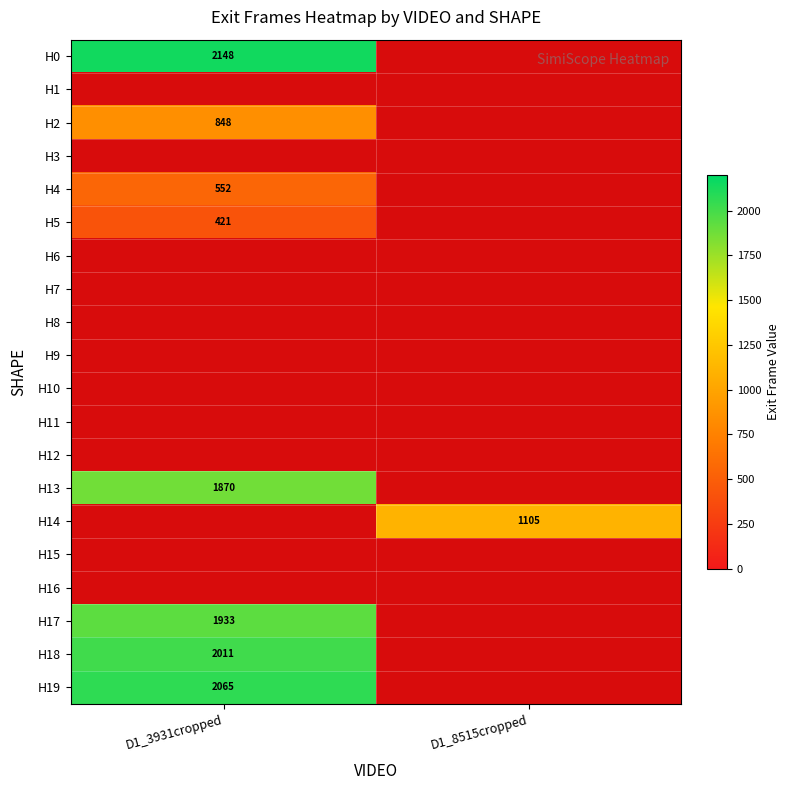

Is it true that H13 equals 639 at D1_3931cropped?

False